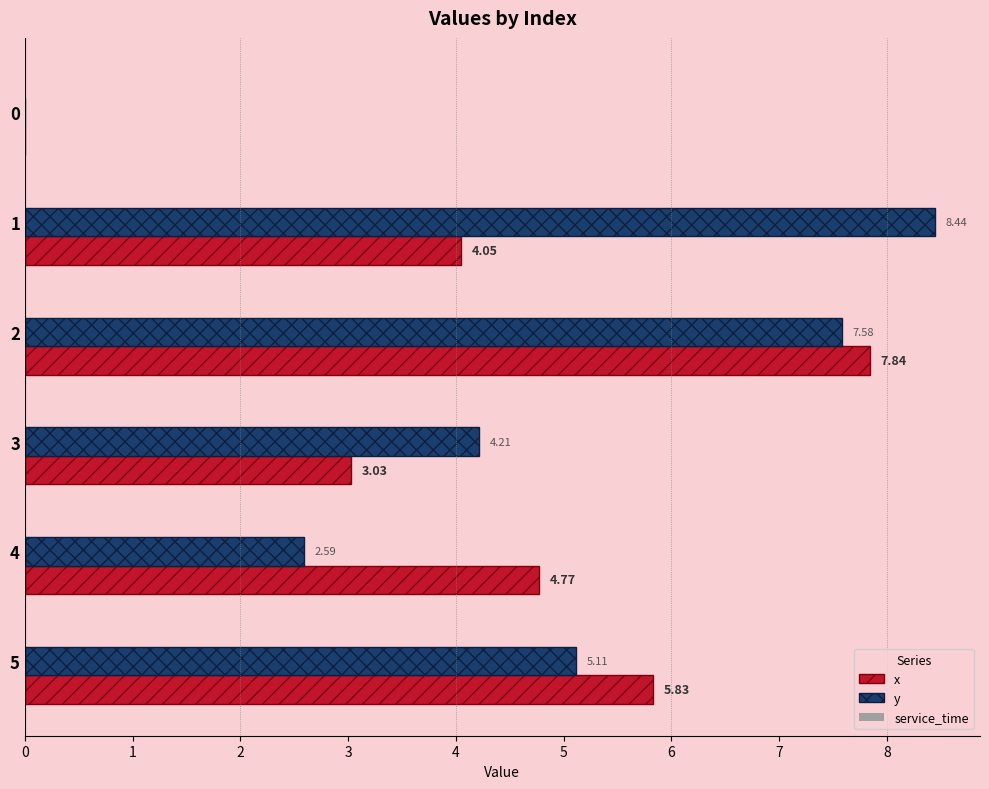

Between 3 and 4, which series saw the biggest shift?

x